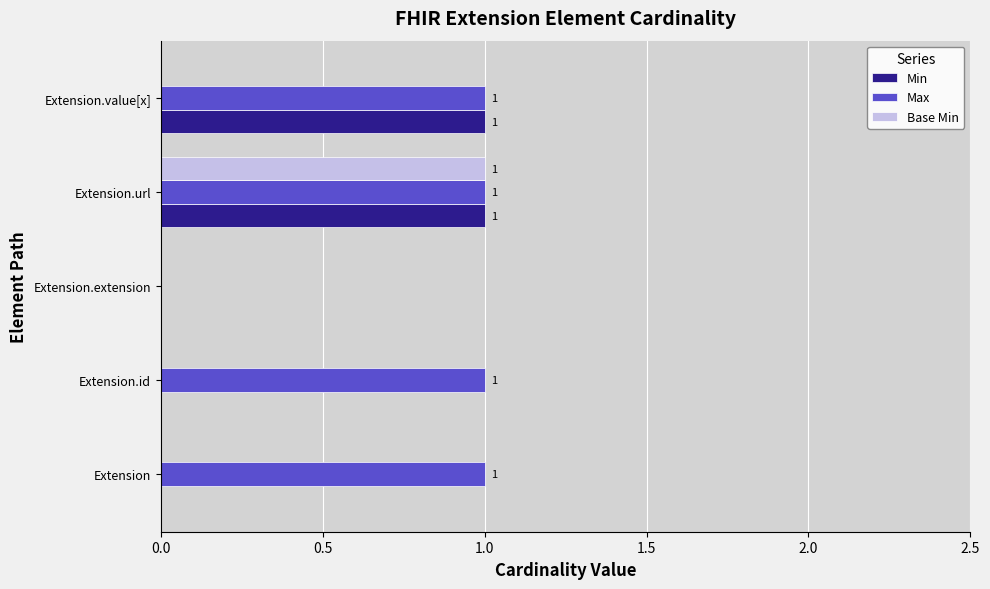

True or false: Base Min has a value of 1 at Extension.

False